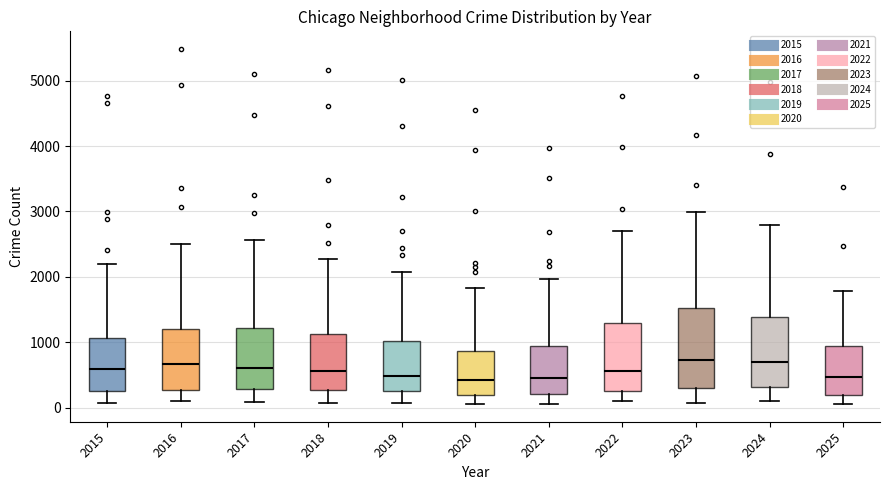

Reading left to right, read every box against the y-axis: the position of its median line, the range the box covers, and the ends of its whiskers. The values are not printed on the chart, so give them approximately, as read against the axis.

2015: median 600, box 300 to 1100, whiskers 100 to 2200
2016: median 700, box 300 to 1200, whiskers 100 to 2500
2017: median 600, box 300 to 1200, whiskers 100 to 2600
2018: median 600, box 300 to 1100, whiskers 100 to 2300
2019: median 500, box 300 to 1000, whiskers 100 to 2100
2020: median 400, box 200 to 900, whiskers 100 to 1800
2021: median 500, box 200 to 900, whiskers 100 to 2000
2022: median 600, box 300 to 1300, whiskers 100 to 2700
2023: median 700, box 300 to 1500, whiskers 100 to 3000
2024: median 700, box 300 to 1400, whiskers 100 to 2800
2025: median 500, box 200 to 1000, whiskers 100 to 1800